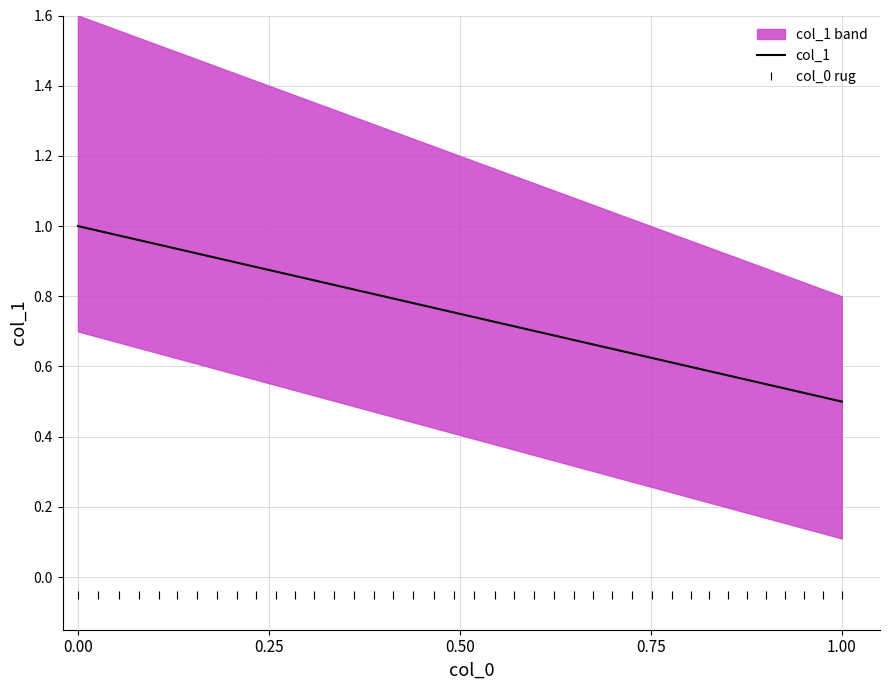

Which series has the widest spread of values?

col_1